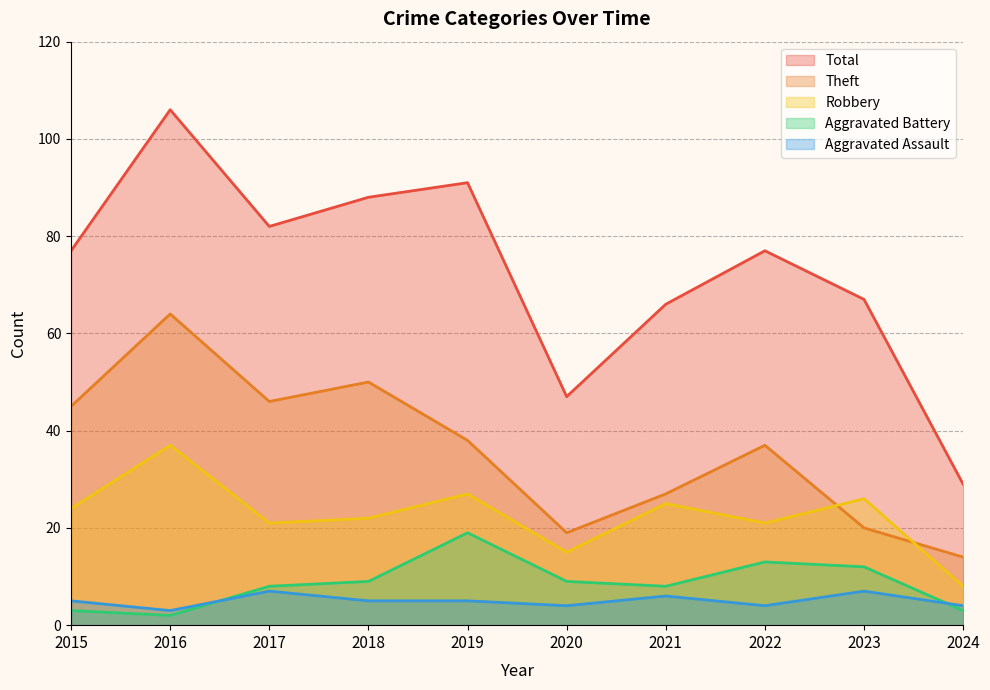

Rank the series at 2018 from lowest to highest value.

Aggravated Assault, Aggravated Battery, Robbery, Theft, Total